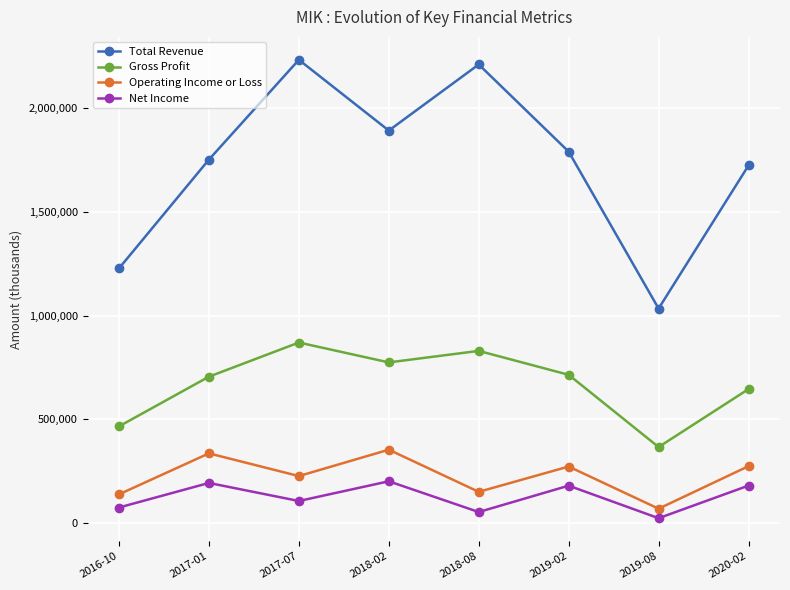

How many data points does each series have?

8